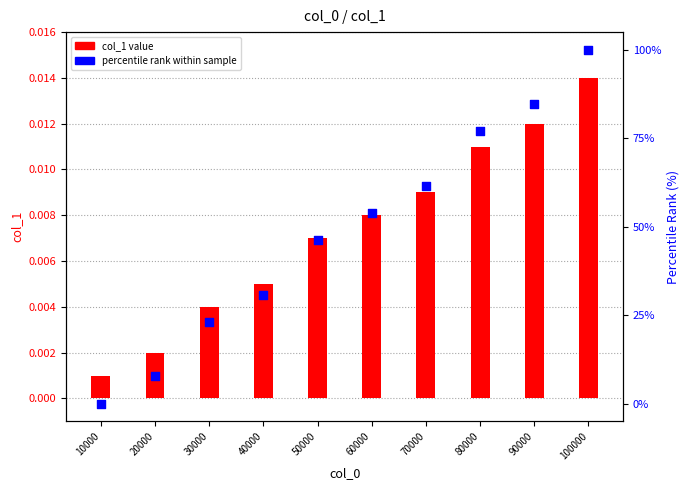

Which series has the largest Y range (max minus min)?

percentile rank within sample